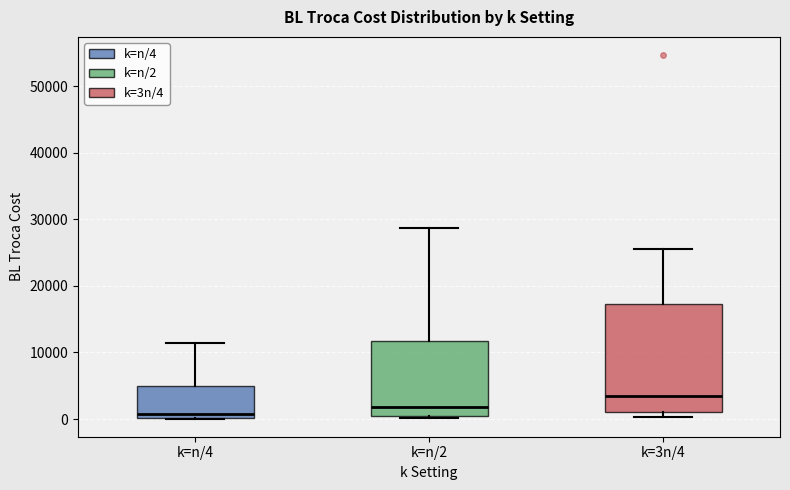

Reading left to right, transcribe this box plot: for each box, give where its median line is, the range the box spans, and where its two whiskers end, as read against the y-axis. The values are not printed on the chart, so give them approximately, as read against the axis.

k=n/4: median 1000, box 0 to 5000, whiskers 0 to 11000
k=n/2: median 2000, box 1000 to 12000, whiskers 0 to 29000
k=3n/4: median 3000, box 1000 to 17000, whiskers 0 to 25000